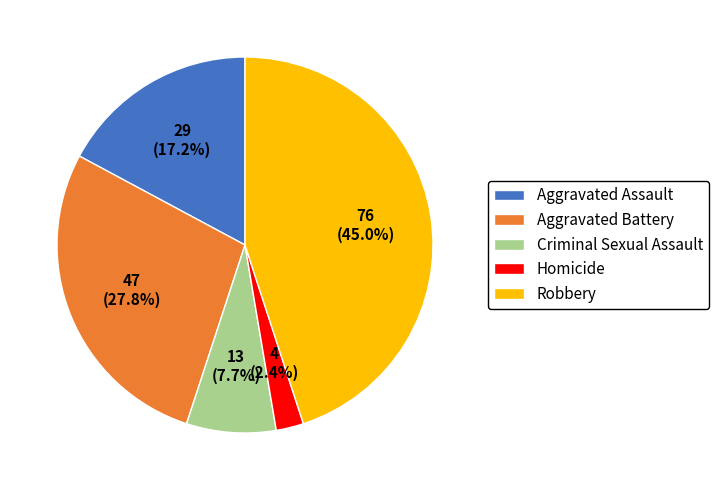

What is the total percentage of Homicide and Criminal Sexual Assault?

10.1%